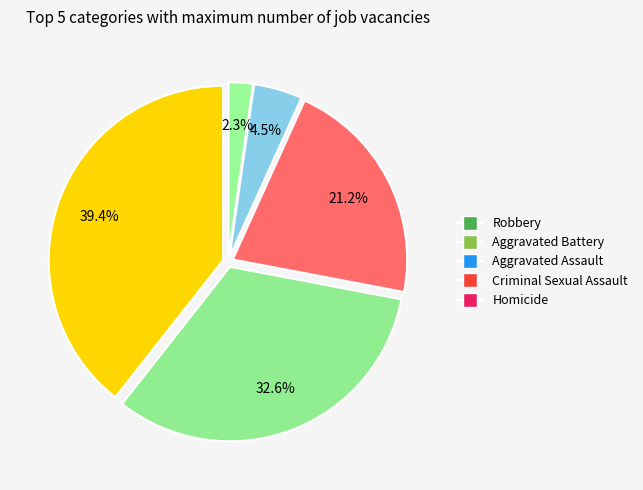

Does Homicide represent more than half of the total?

No